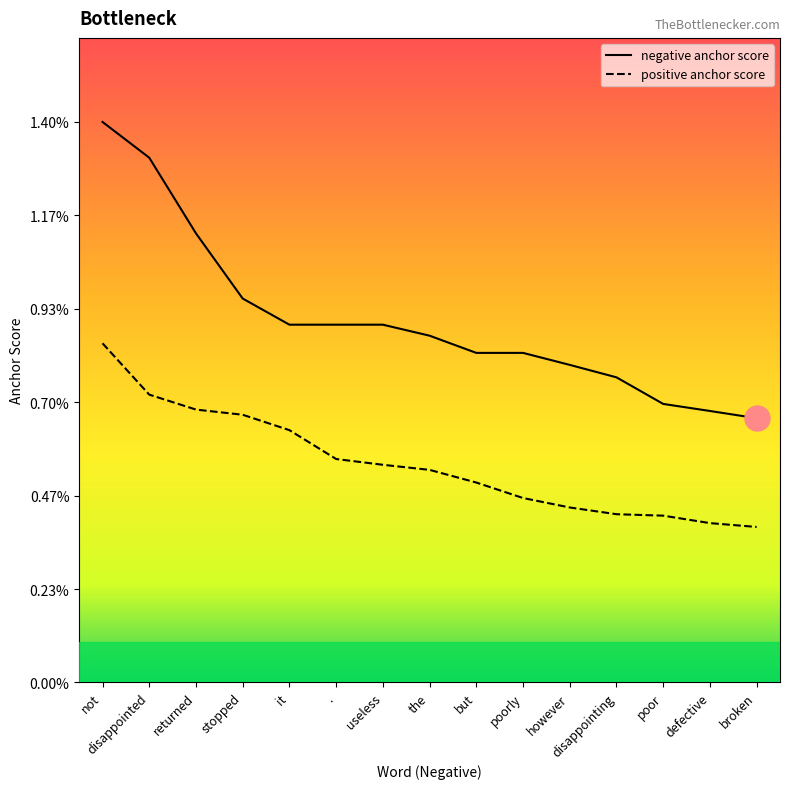

Which category has the lowest value in the positive anchor score series?

broken